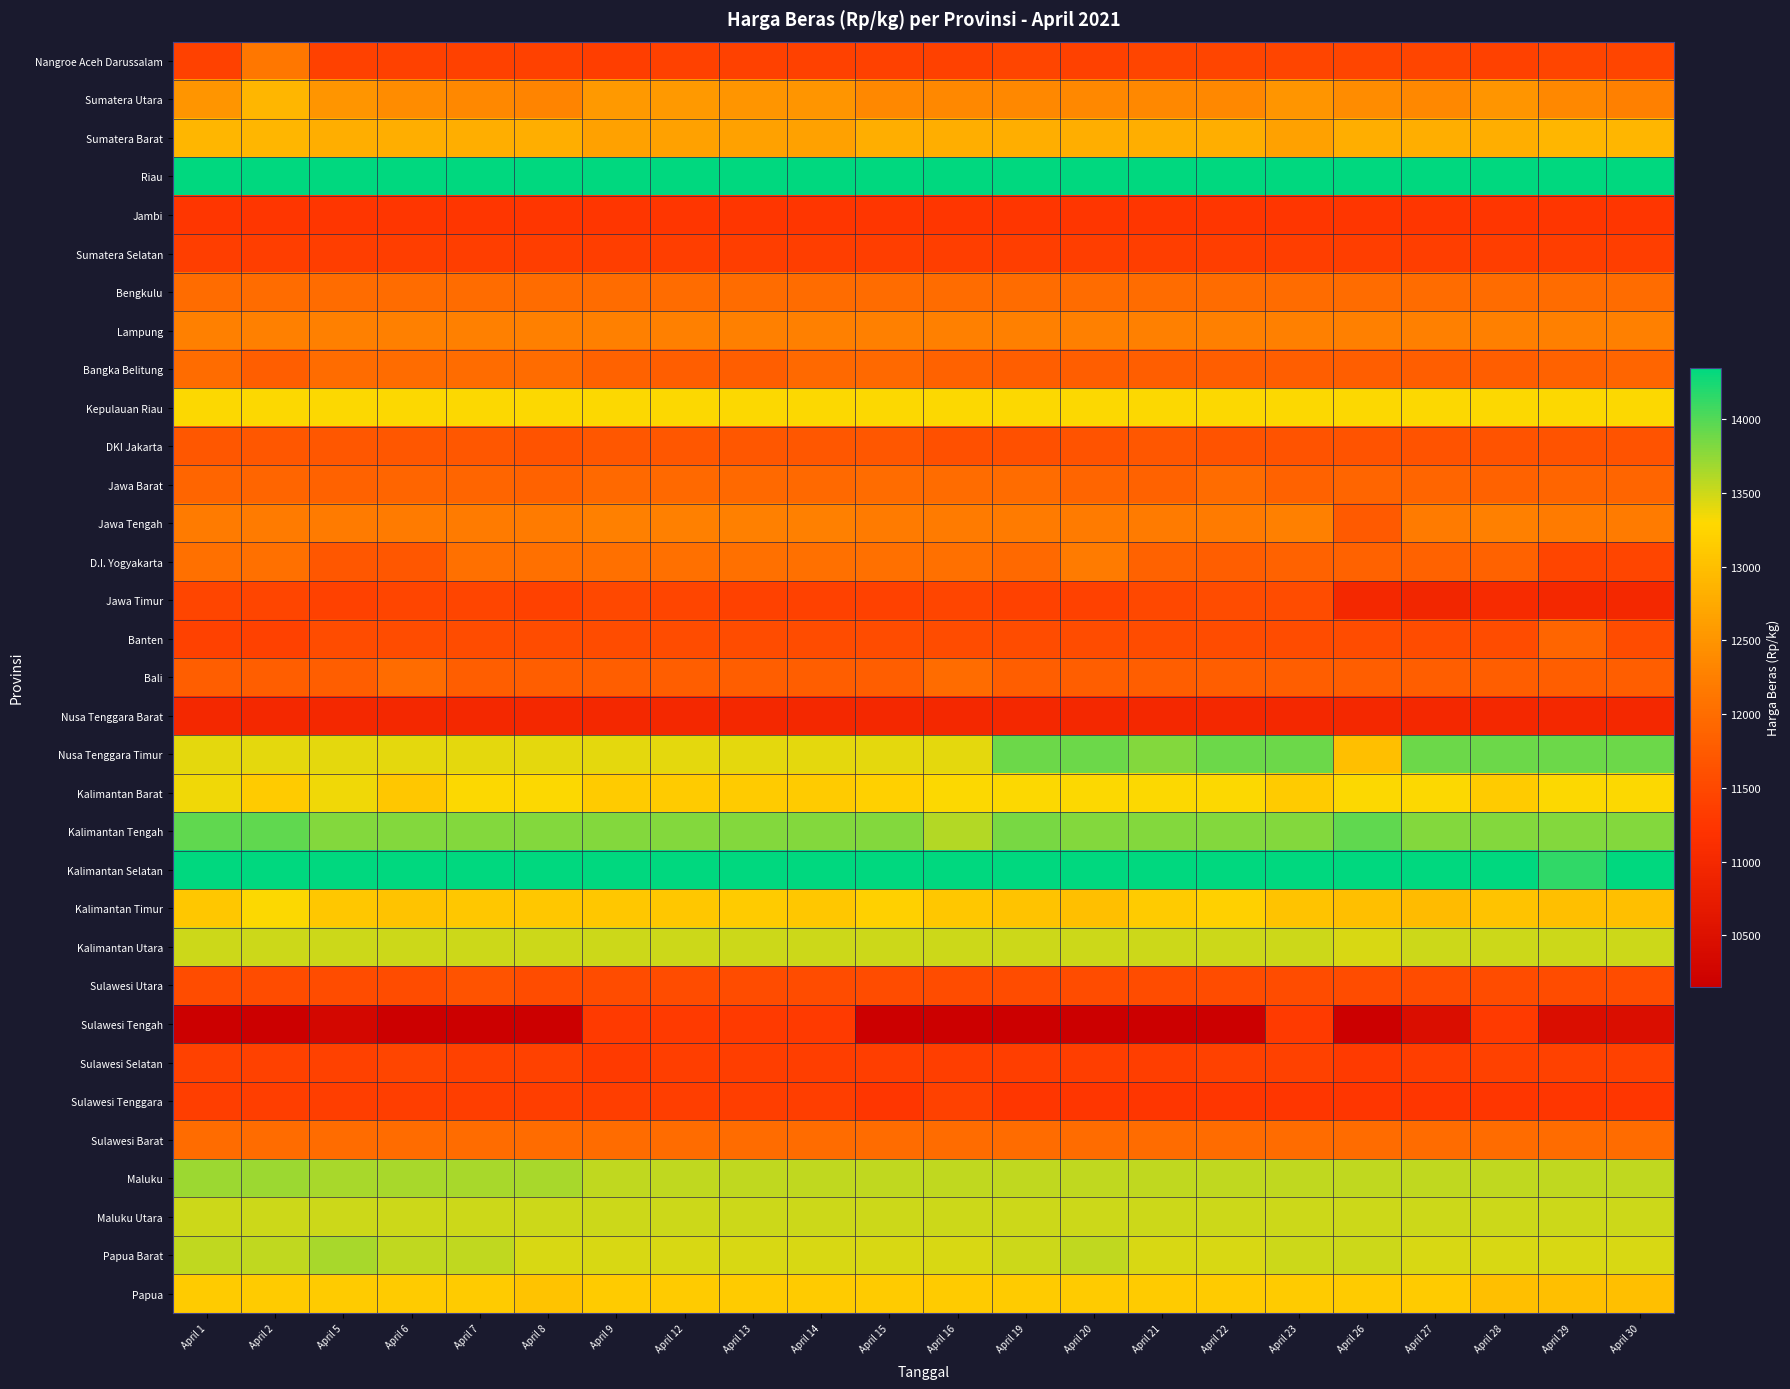

At which category is the sum across all series the highest?

April 2